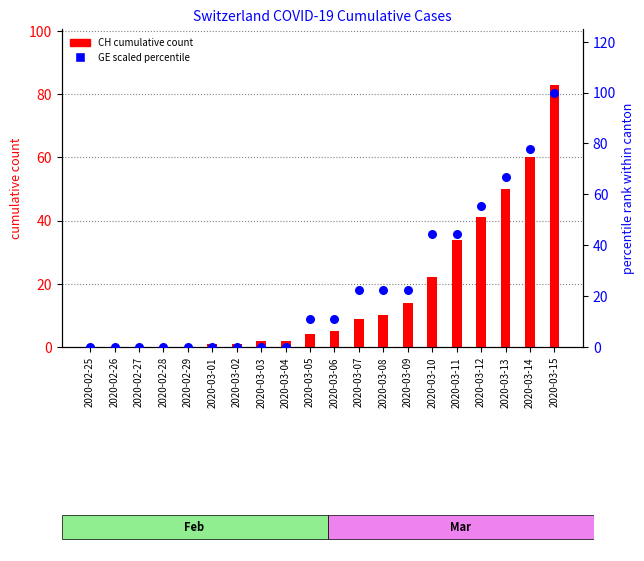

Which series has the largest Y range (max minus min)?

GE (scaled %)